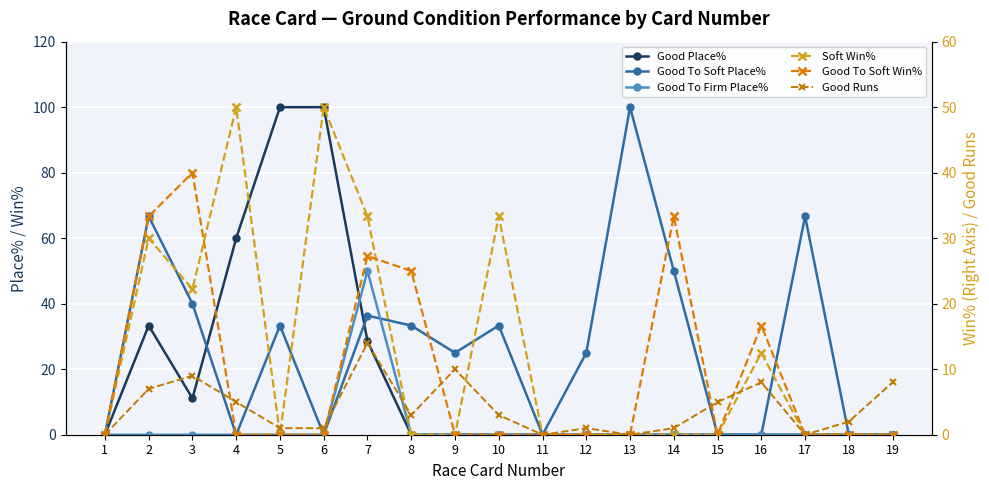

The Good To Firm Place% series shows 0.0 at 17. True or false?

True